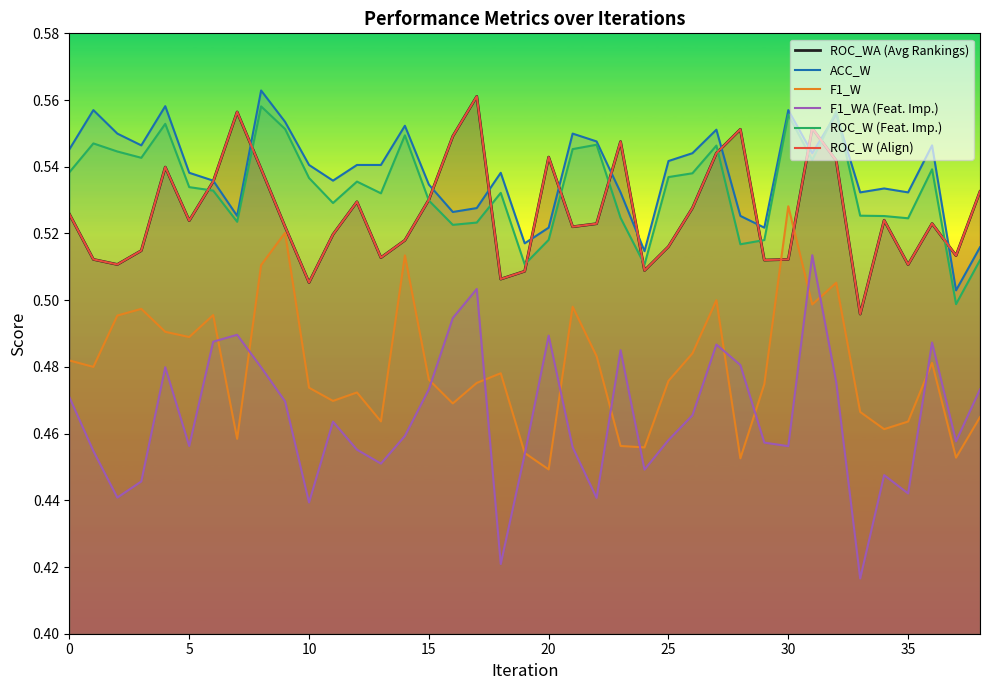

Where is ACC_W nearest to the value 0?

37